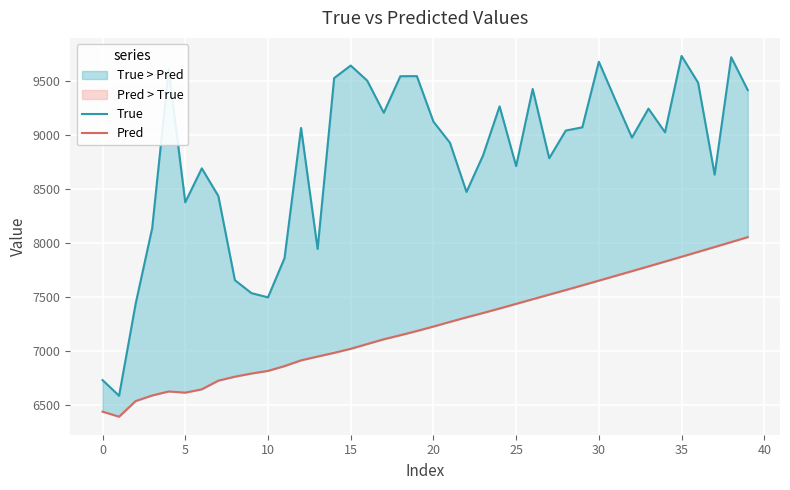

True or false: Pred has a value of 7353.2 at 23.

True